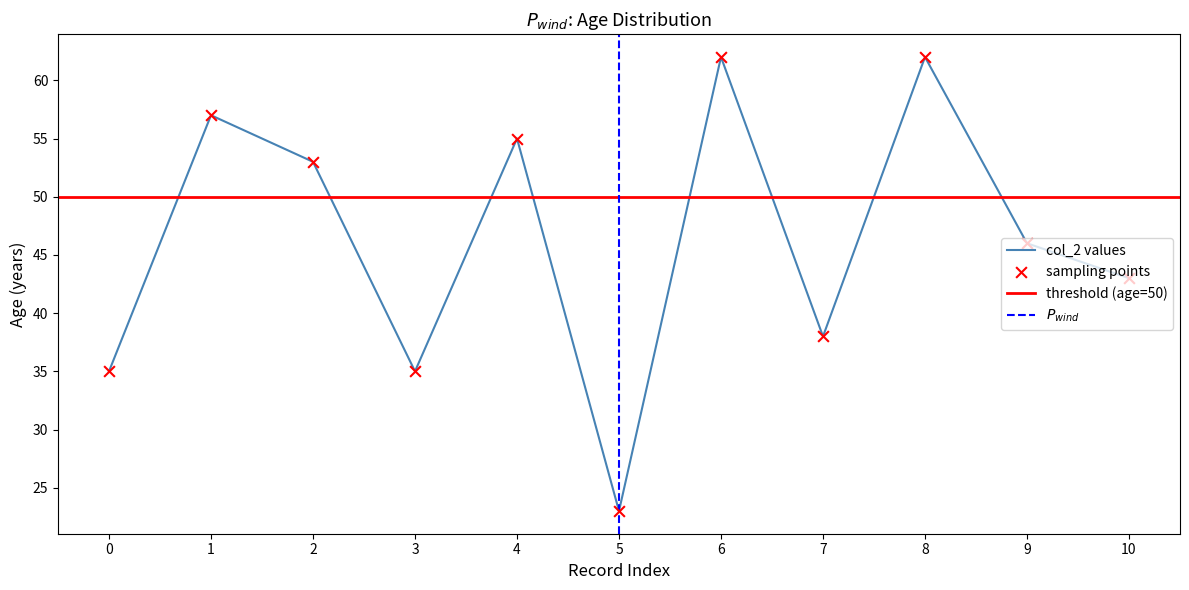

At which label is col_2 values closest to 42?

10